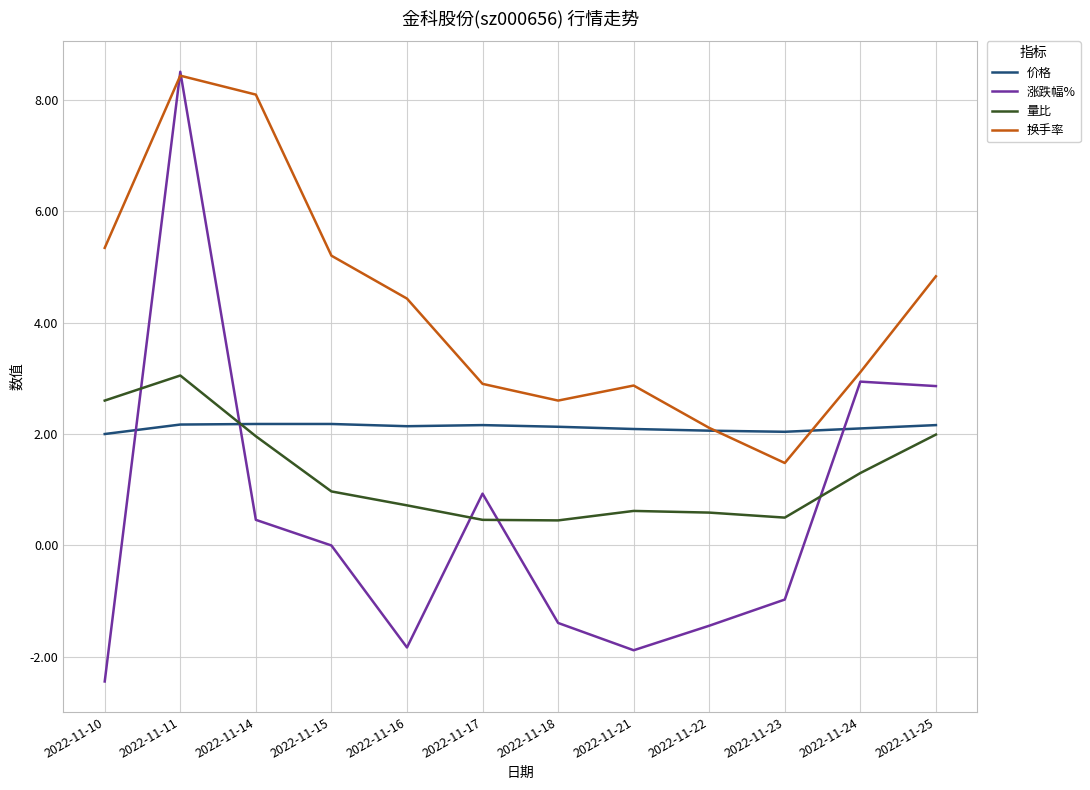

After their last crossing, which series has the higher values: 涨跌幅% or 价格?

涨跌幅%